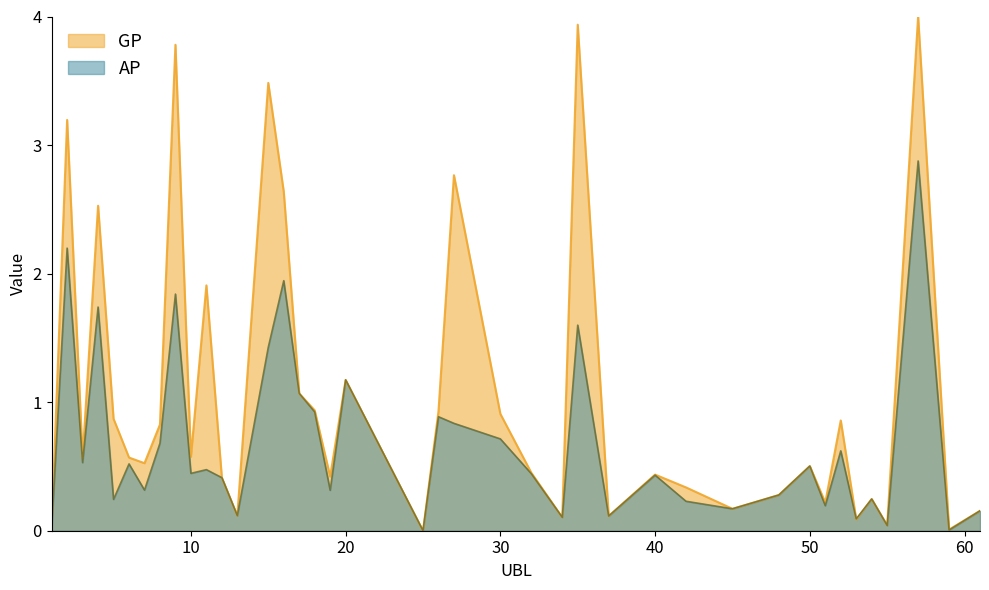

Which series has the largest total across all categories?

GP